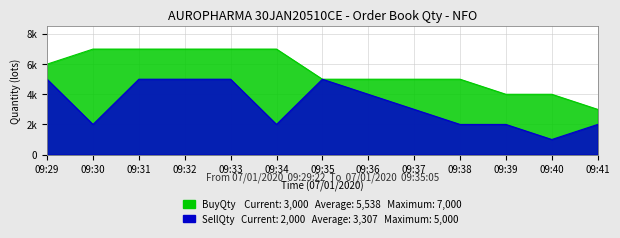

What is the total value across all series at 09:30?

9000